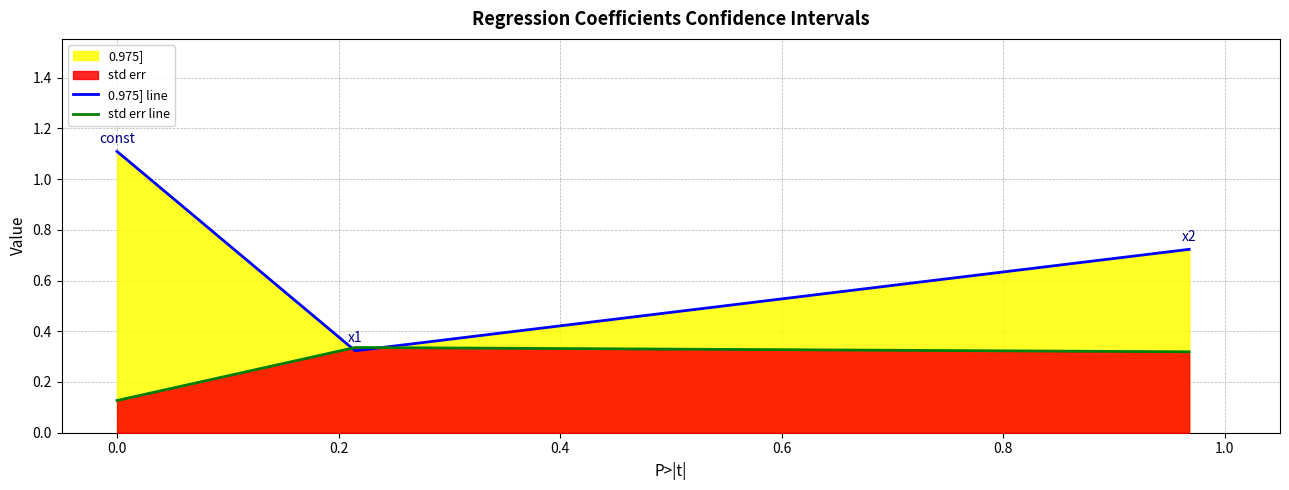

Reading left to right, what are all the values shown in this chart?

0.975] line: 1.1	0.3	0.7
std err line: 0.1	0.3	0.3